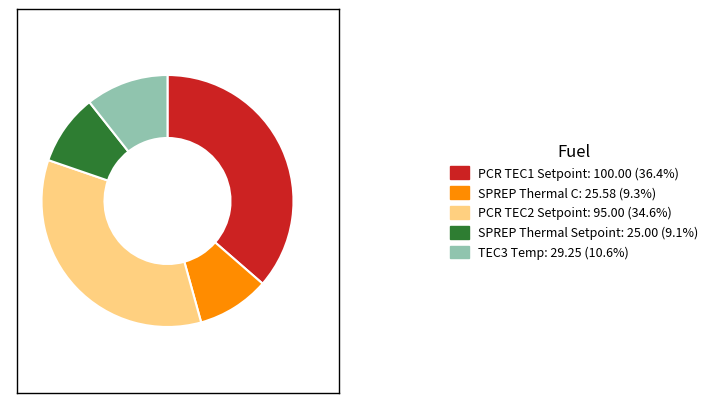

Does SPREP Thermal C: 25.58 (9.3%) account for over 50% of the chart?

No